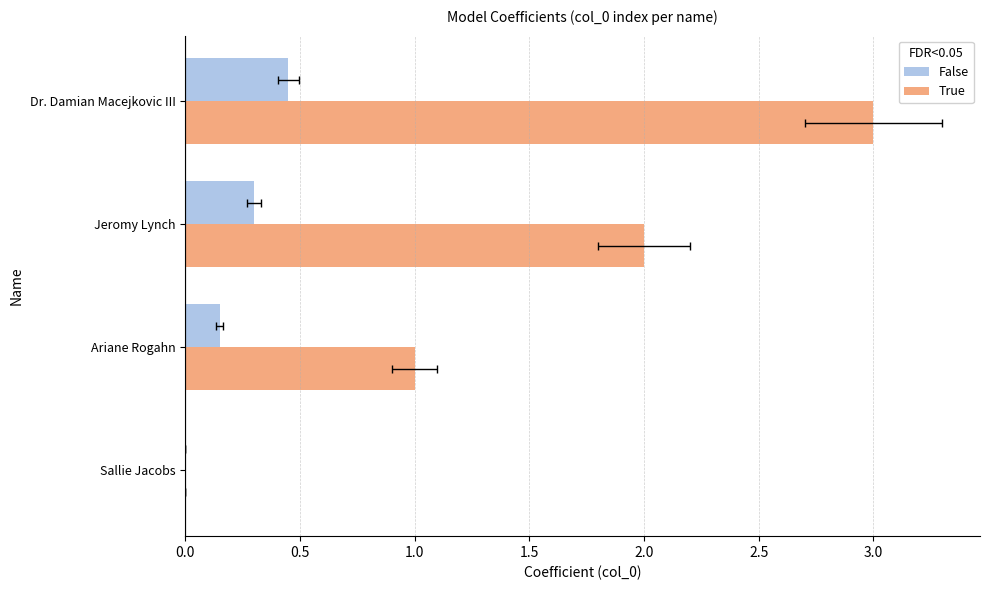

Rank the series by their average value, from highest to lowest.

True, False